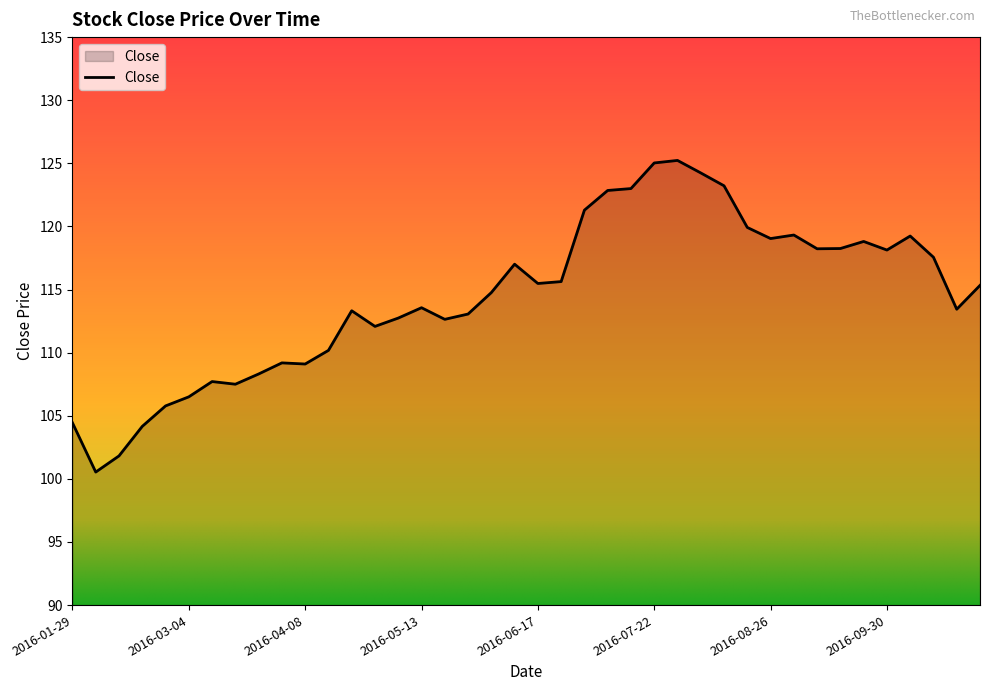

What is the smallest value displayed?

100.5